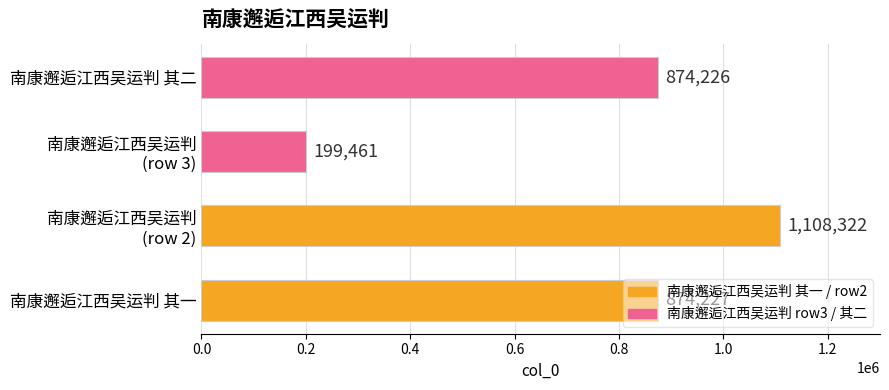

List the labels in order of value, largest first.

南康邂逅江西吴运判
(row 2), 南康邂逅江西吴运判 其一, 南康邂逅江西吴运判 其二, 南康邂逅江西吴运判
(row 3)